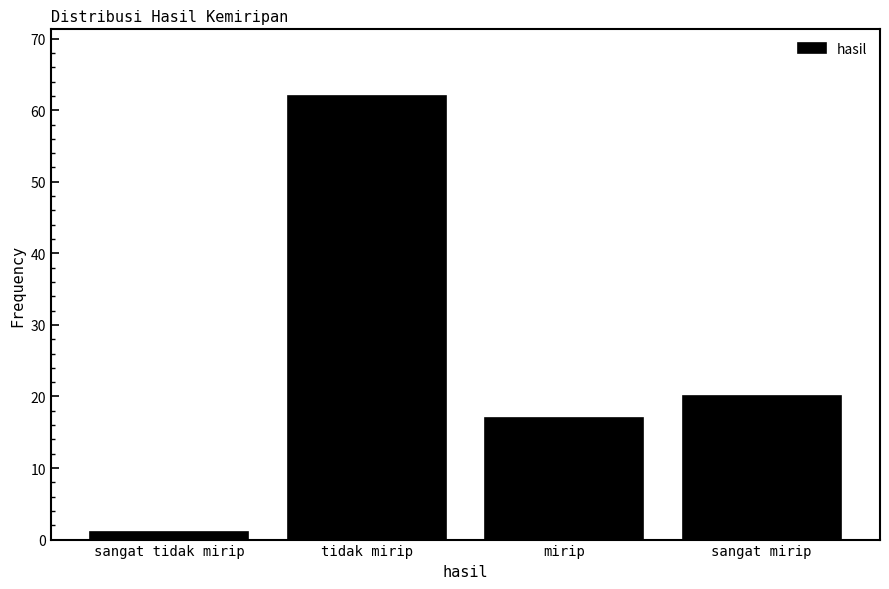

Reading right to left, extract all data points from this chart.

20	17	62	1